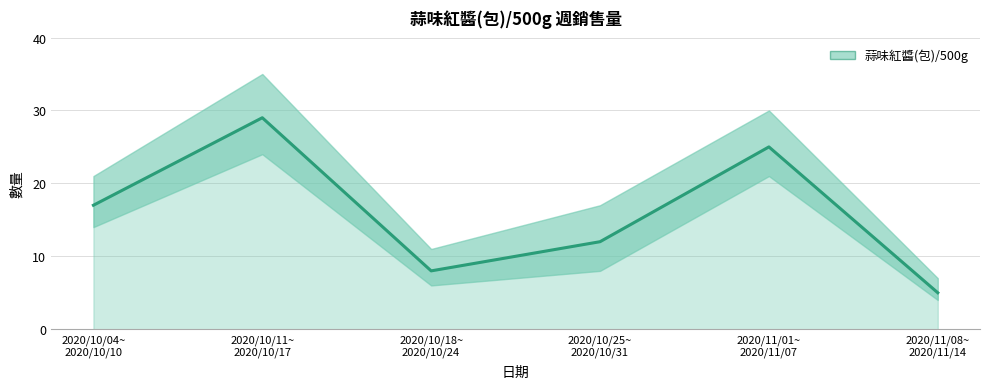

How many values are between 8 and 25?

4